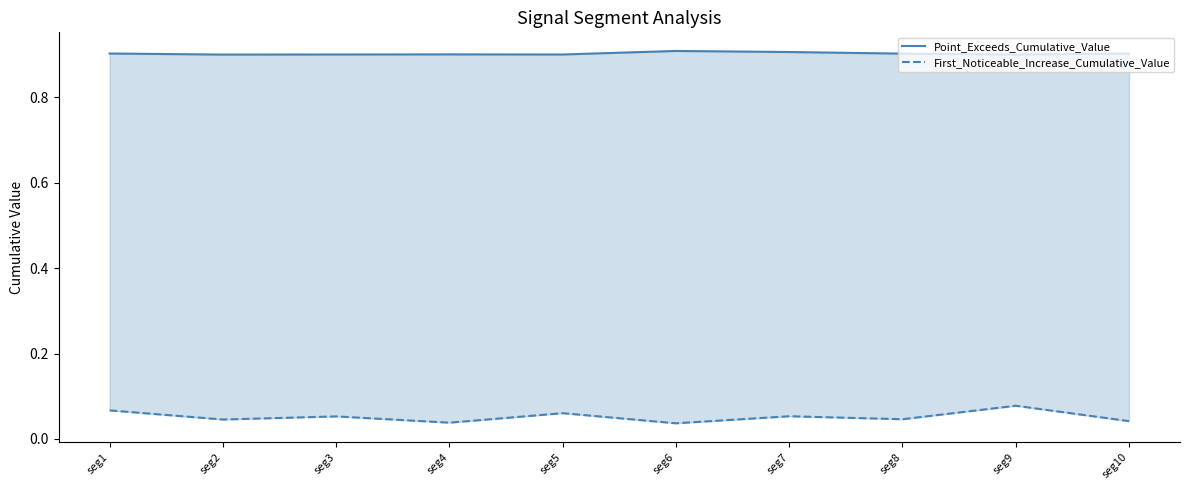

True or false: Point_Exceeds_Cumulative_Value has more than 0 interior local peaks.

True